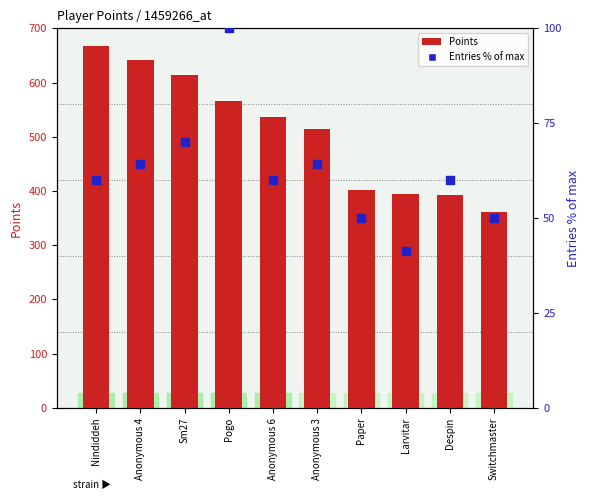

What is the total value across all series at Anonymous 6?

596.0